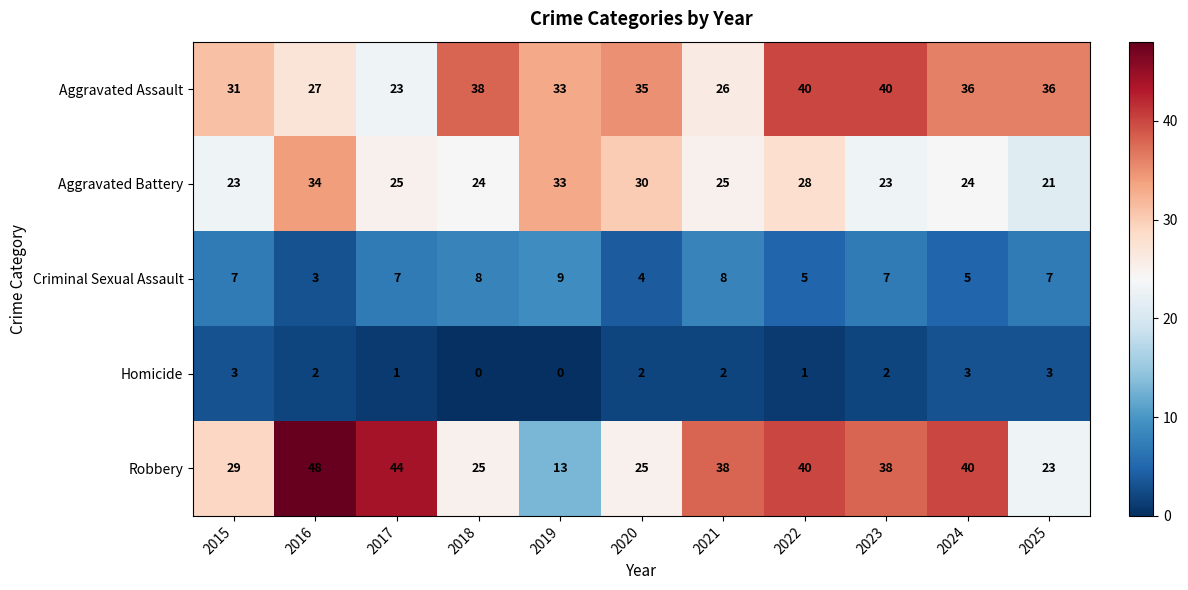

What is the difference between the second highest and minimum values in the Criminal Sexual Assault series?

5